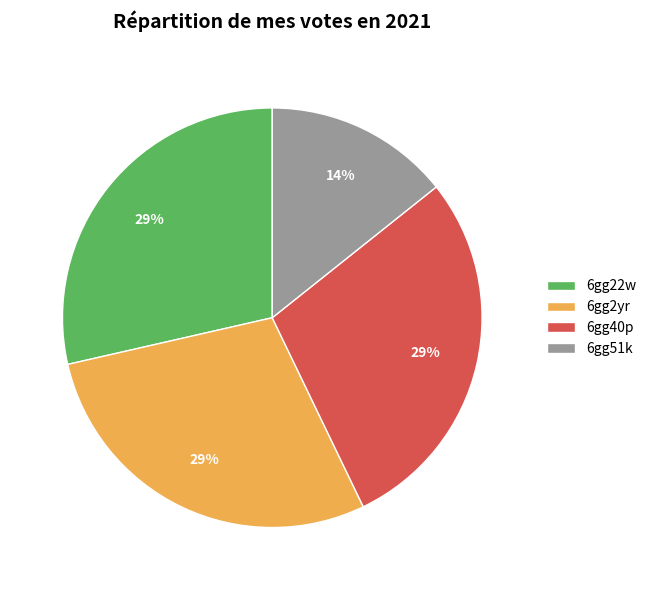

What percentage is the 6gg40p slice, to the nearest percent?

29%